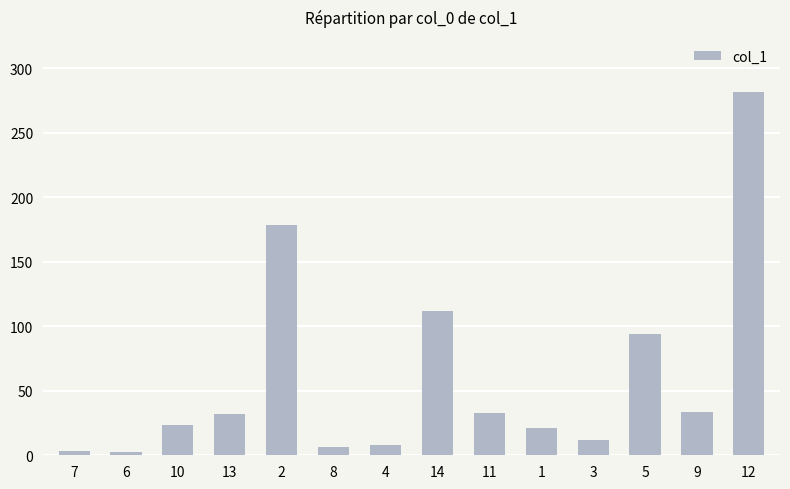

The value at 9 is 33.5. True or false?

True